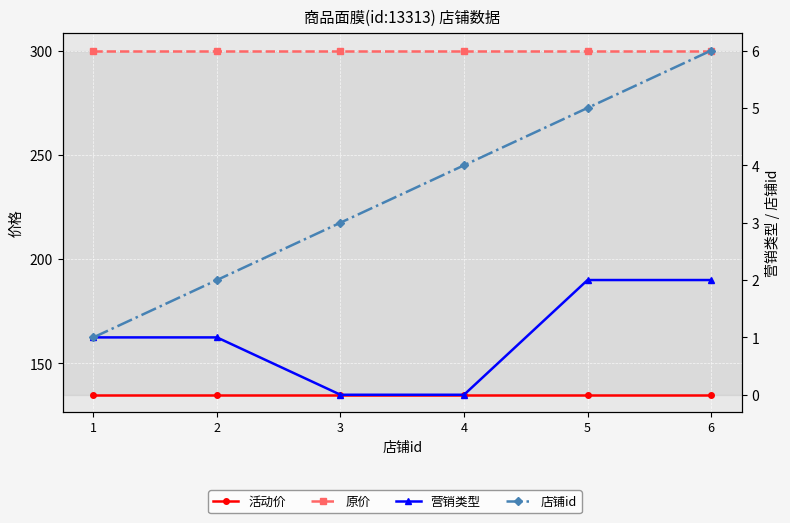

True or false: 原价 and 营销类型 intersect in this chart.

False